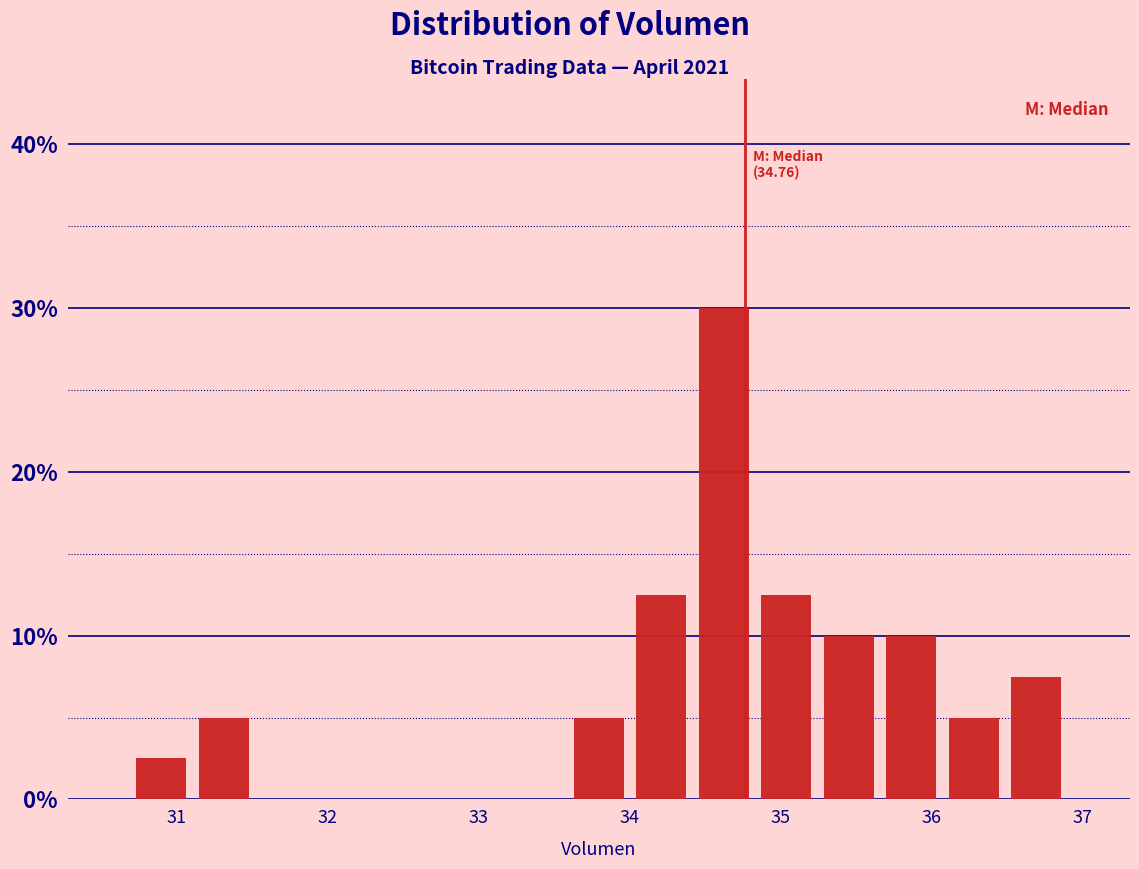

Which range on the x-axis has the tallest bar?

34.4 to 34.8